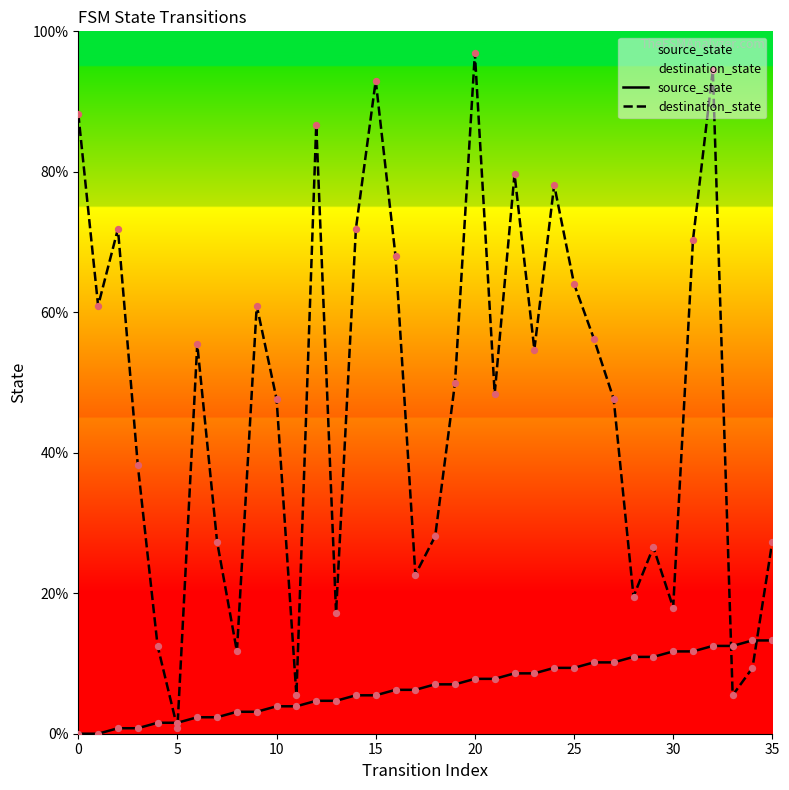

Which series reaches the minimum Y coordinate?

source_state